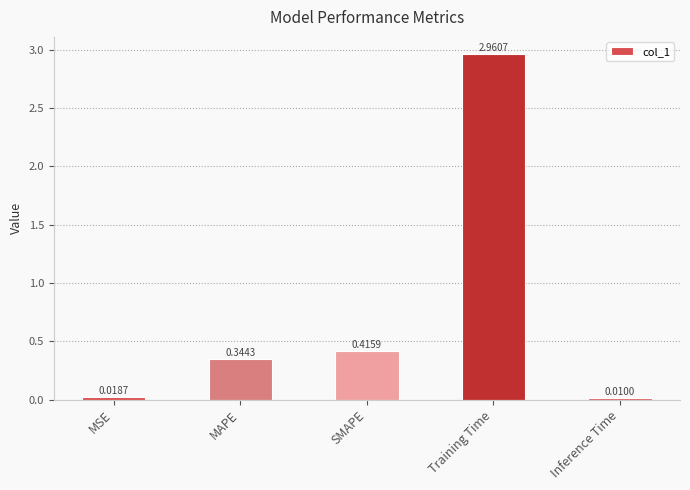

What is the change in value from MSE to Training Time?

+2.9